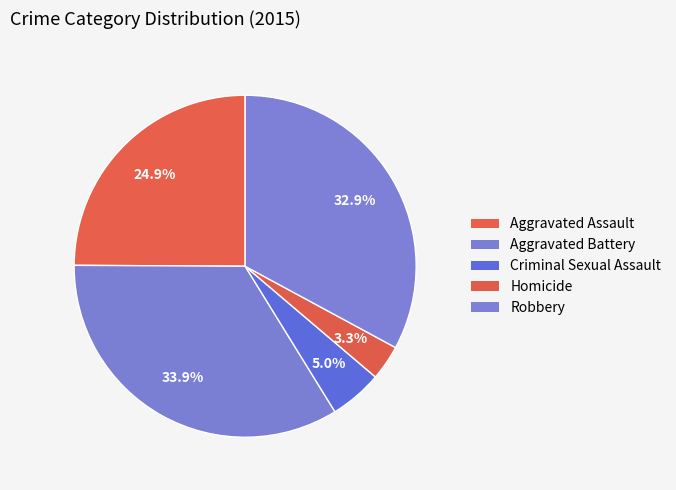

How many segments does this pie chart have?

5